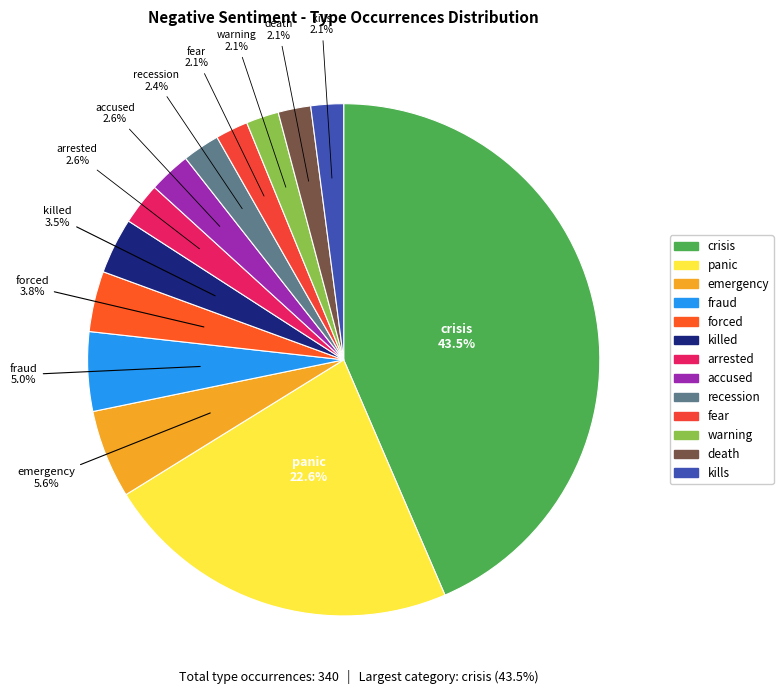

What percentage is the death slice, to the nearest percent?

2%